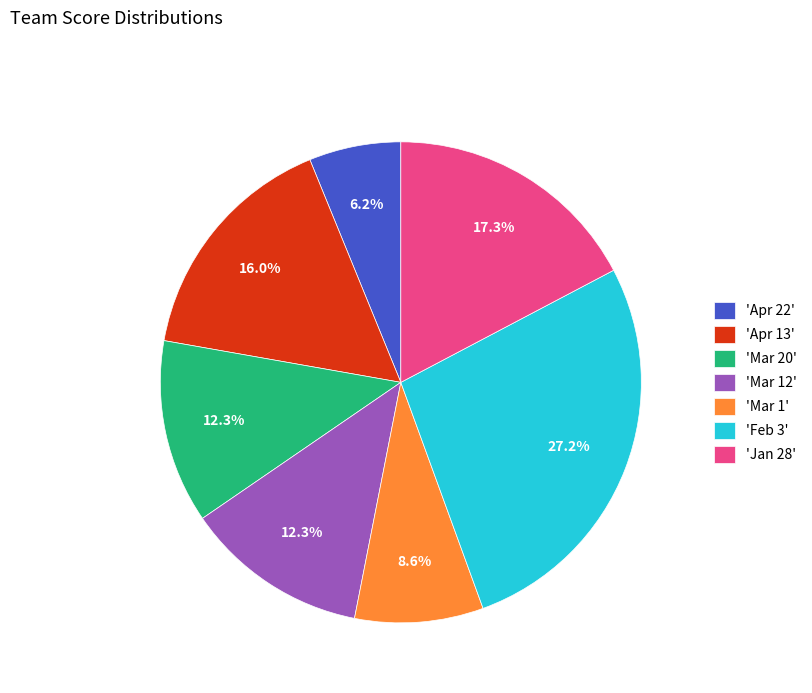

Approximately how many times larger is the value at 'Mar 1' compared to 'Mar 12'?

0.7